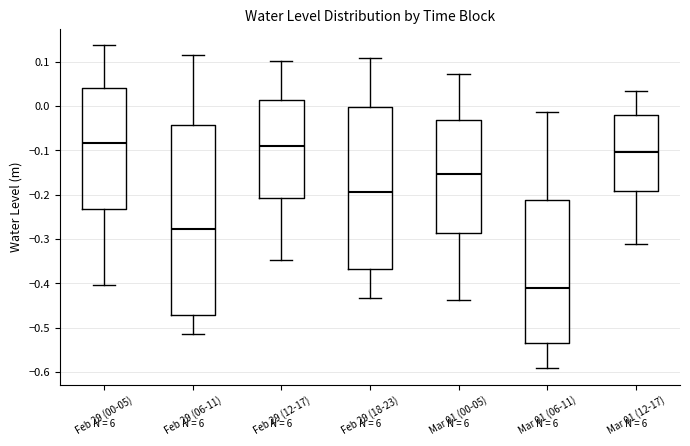

Where does the lower whisker of the box for Feb 29 (06-11) end on the y-axis? The values are not printed on the chart, so give them approximately, as read against the axis.

-0.52